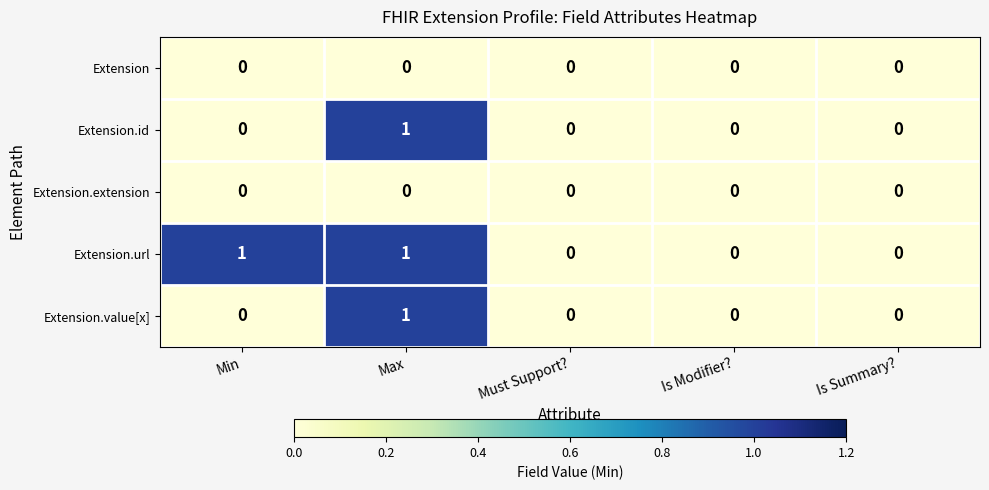

How many series are shown in this chart?

5